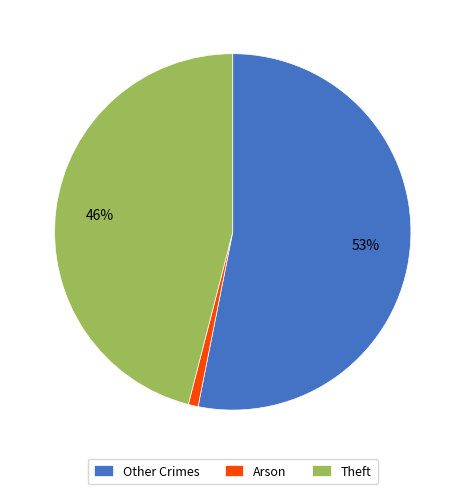

How many slices are in this pie chart?

3